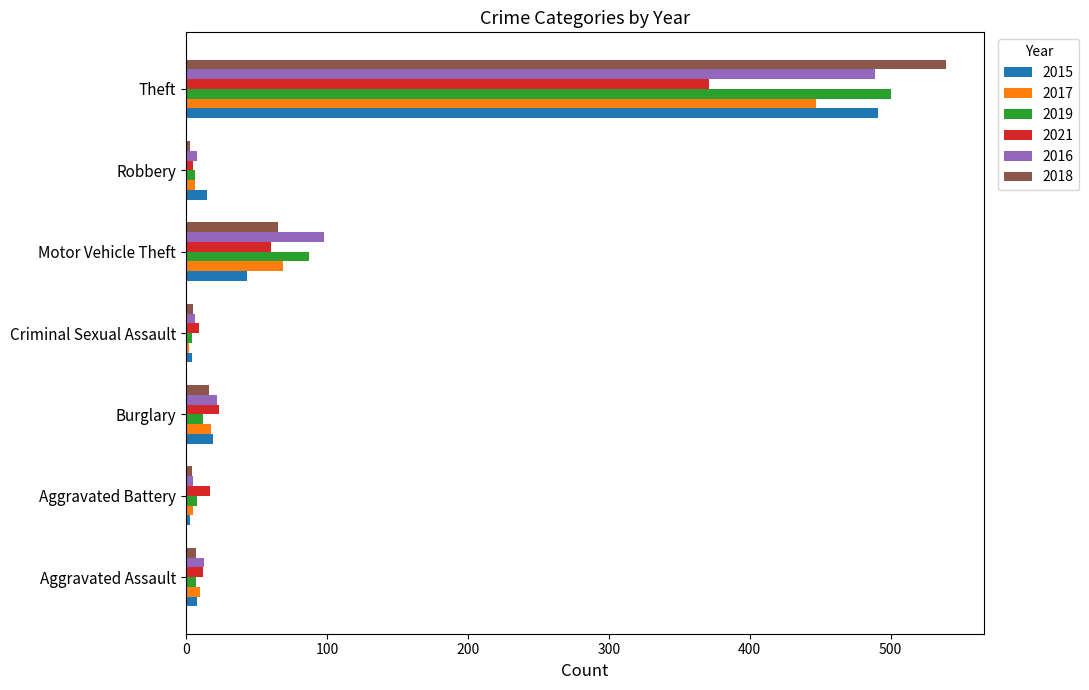

What is the difference between the maximum and minimum values in the 2019 series?

496